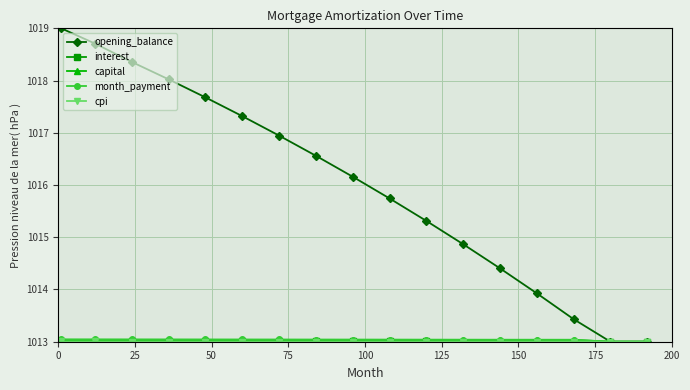

Which series has the largest total across all categories?

opening_balance